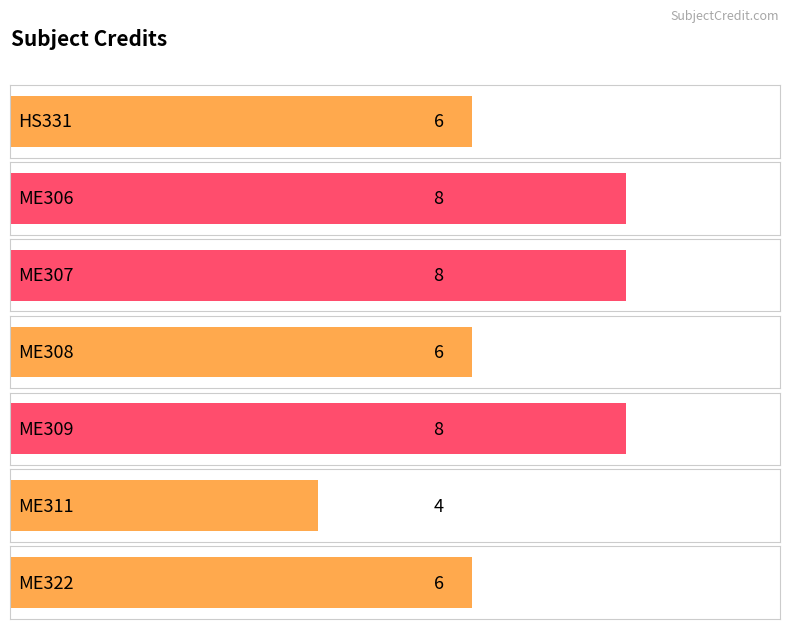

Approximately how many times larger is the value at ME306 compared to ME309?

1.0